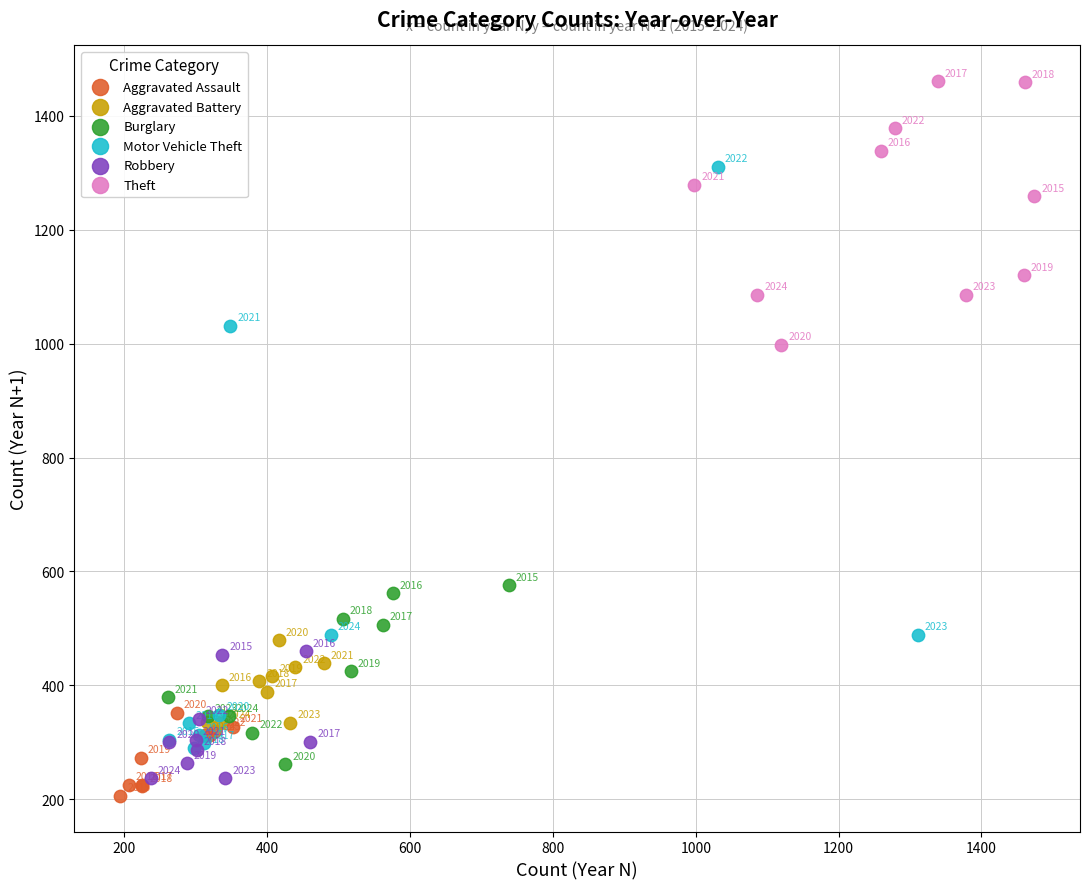

Which series reaches the minimum Y coordinate?

Aggravated Assault